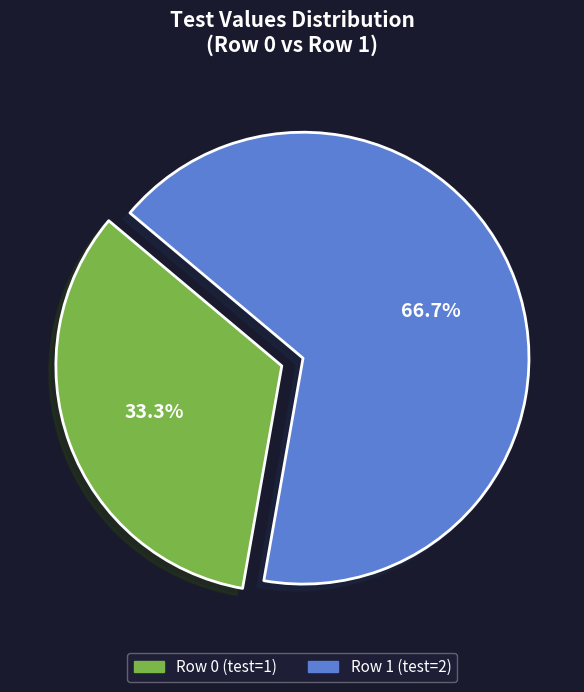

Count the number of slices in the pie.

2